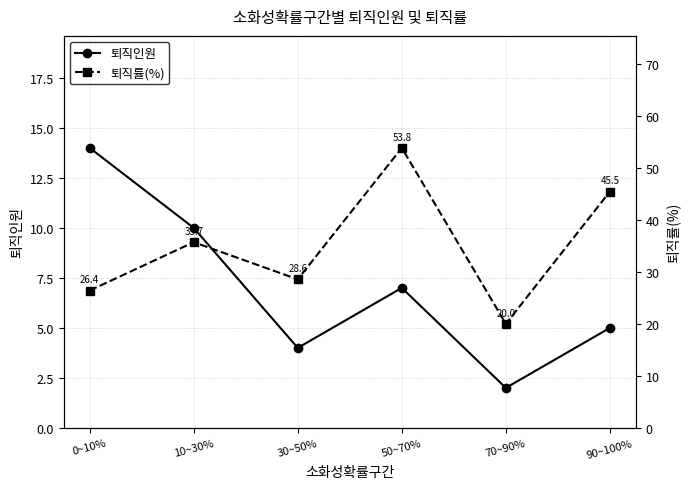

In 퇴직률(%), how many points are lower than both neighbors (excluding endpoints)?

2